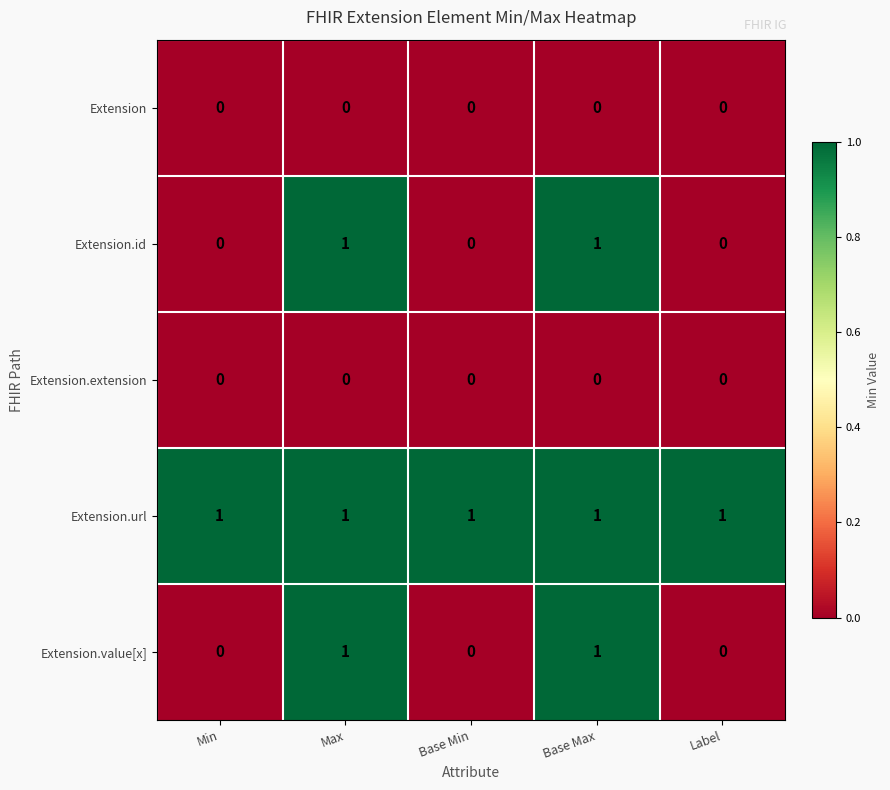

Reading right to left, extract all data points from this chart.

Extension: Label=0	Base Max=0	Base Min=0	Max=0	Min=0
Extension.id: Label=0	Base Max=1	Base Min=0	Max=1	Min=0
Extension.extension: Label=0	Base Max=0	Base Min=0	Max=0	Min=0
Extension.url: Label=1	Base Max=1	Base Min=1	Max=1	Min=1
Extension.value[x]: Label=0	Base Max=1	Base Min=0	Max=1	Min=0